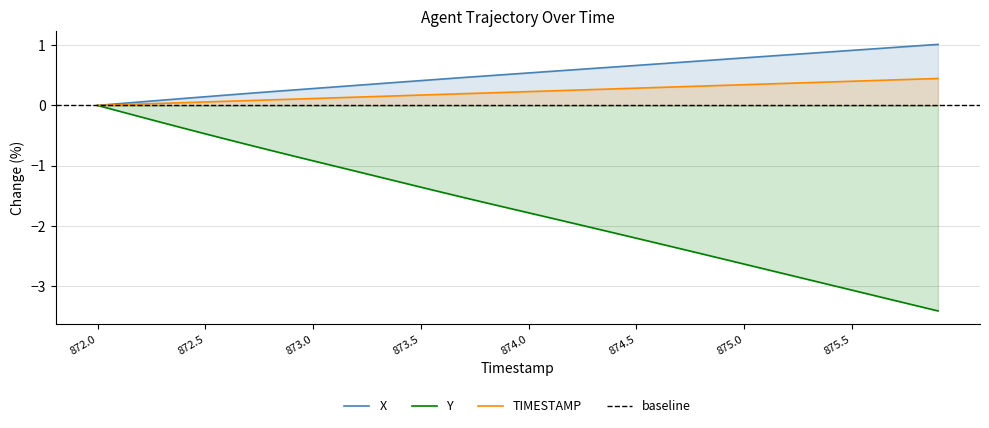

Reading right to left, transcribe all the data shown in this chart.

X: 875.9=1.0	875.8=1.0	875.7=1.0	875.6=0.9	875.5=0.9	875.4=0.9	875.3=0.9	875.2=0.8	875.1=0.8	875.0=0.8	874.9=0.8	874.8=0.7	874.7=0.7	874.6=0.7	874.5=0.7	874.4=0.6	874.3=0.6	874.2=0.6	874.1=0.6	874.0=0.5	873.9=0.5	873.8=0.5	873.7=0.5	873.6=0.4	873.5=0.4	873.4=0.4	873.3=0.4	873.2=0.3	873.1=0.3	873.0=0.3	872.9=0.3	872.8=0.2	872.7=0.2	872.6=0.2	872.5=0.1	872.4=0.1	872.3=0.1	872.2=0.1	872.1=0.0	872.0=0.0
Y: 875.9=-3.4	875.8=-3.3	875.7=-3.2	875.6=-3.2	875.5=-3.1	875.4=-3.0	875.3=-2.9	875.2=-2.8	875.1=-2.7	875.0=-2.6	874.9=-2.5	874.8=-2.5	874.7=-2.4	874.6=-2.3	874.5=-2.2	874.4=-2.1	874.3=-2.0	874.2=-2.0	874.1=-1.9	874.0=-1.8	873.9=-1.7	873.8=-1.6	873.7=-1.5	873.6=-1.4	873.5=-1.4	873.4=-1.3	873.3=-1.2	873.2=-1.1	873.1=-1.0	873.0=-0.9	872.9=-0.8	872.8=-0.7	872.7=-0.7	872.6=-0.6	872.5=-0.5	872.4=-0.4	872.3=-0.3	872.2=-0.2	872.1=-0.1	872.0=0.0
TIMESTAMP: 875.9=0.4	875.8=0.4	875.7=0.4	875.6=0.4	875.5=0.4	875.4=0.4	875.3=0.4	875.2=0.4	875.1=0.4	875.0=0.3	874.9=0.3	874.8=0.3	874.7=0.3	874.6=0.3	874.5=0.3	874.4=0.3	874.3=0.3	874.2=0.3	874.1=0.2	874.0=0.2	873.9=0.2	873.8=0.2	873.7=0.2	873.6=0.2	873.5=0.2	873.4=0.2	873.3=0.1	873.2=0.1	873.1=0.1	873.0=0.1	872.9=0.1	872.8=0.1	872.7=0.1	872.6=0.1	872.5=0.1	872.4=0.0	872.3=0.0	872.2=0.0	872.1=0.0	872.0=0.0